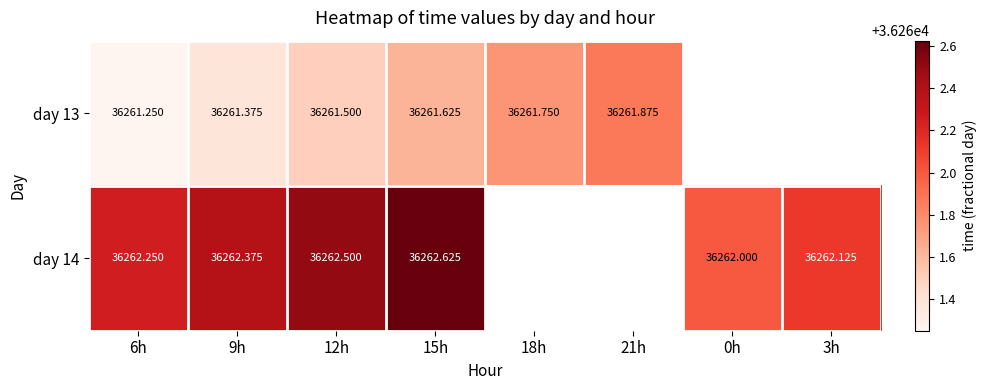

Which series changed the most between 9h and 3h?

day 14